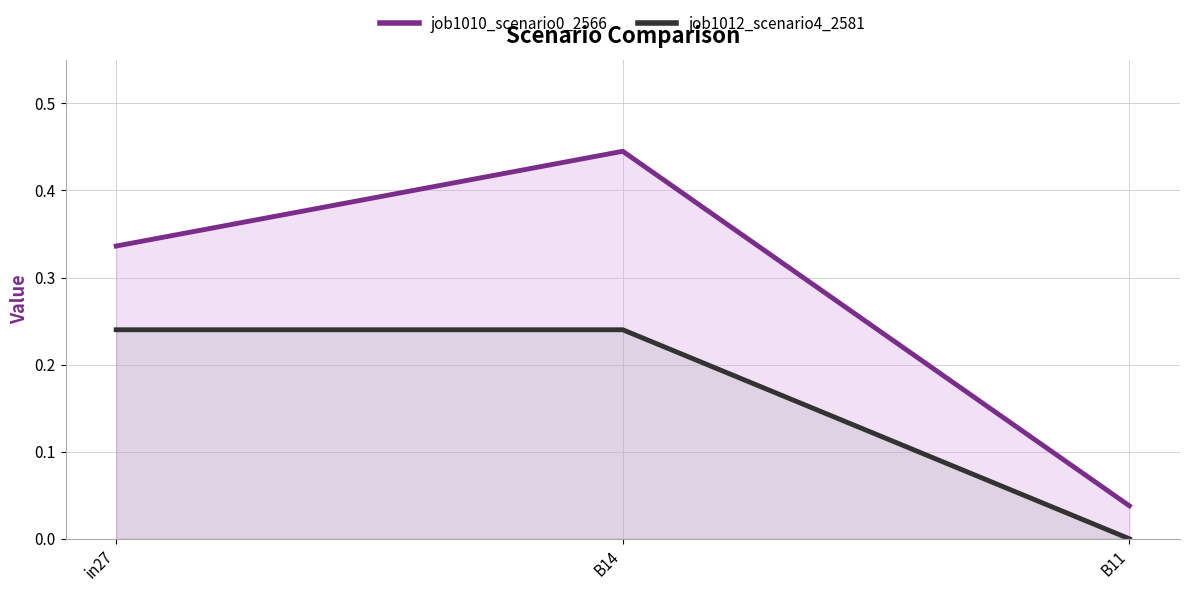

Reading left to right, what are all the values shown in this chart?

job1010_scenario0_2566: in27=0.3	B14=0.4	B11=0.0
job1012_scenario4_2581: in27=0.2	B14=0.2	B11=0.0